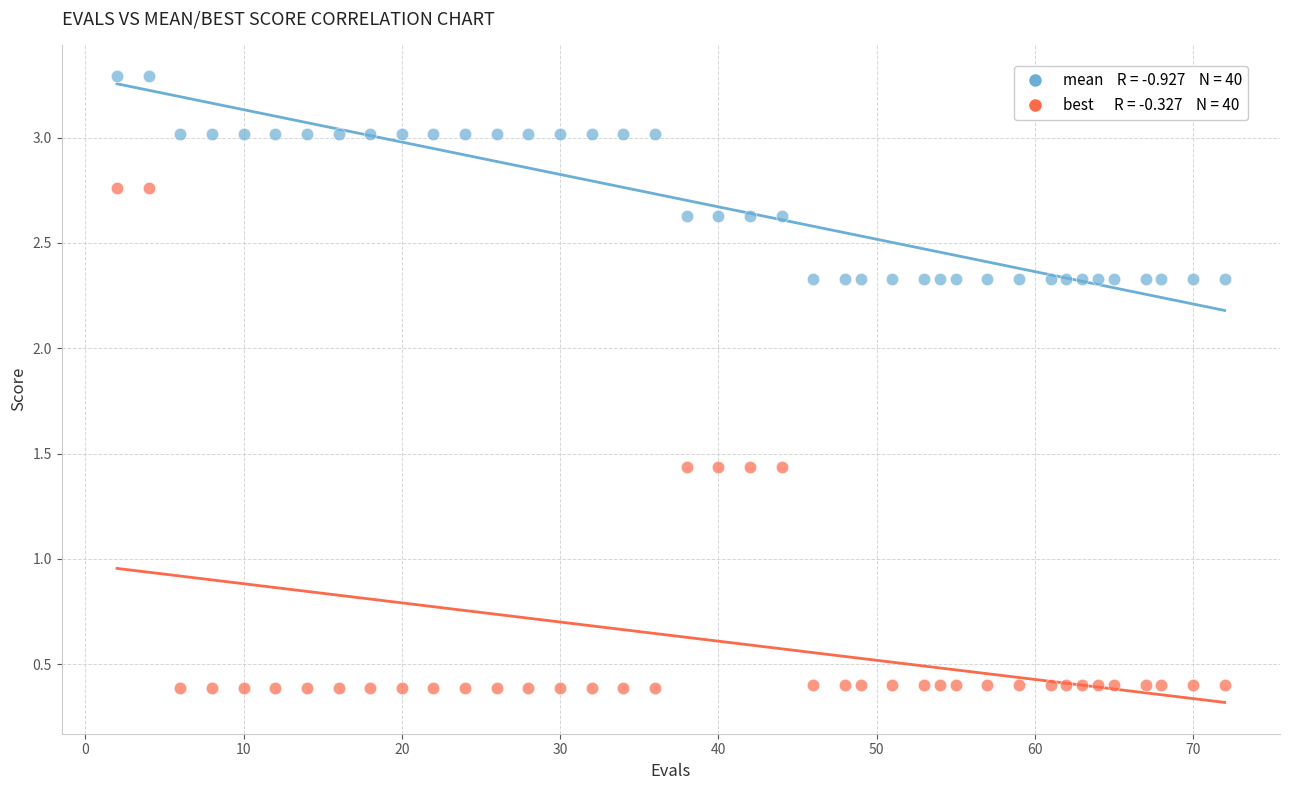

Across all data points, what is the range of Y values (max minus min)?

2.9